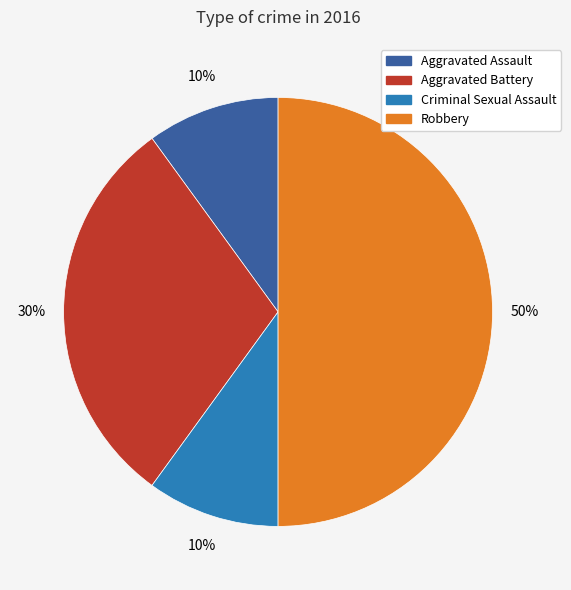

Approximately how many times larger is the value at Aggravated Assault compared to Aggravated Battery?

0.3